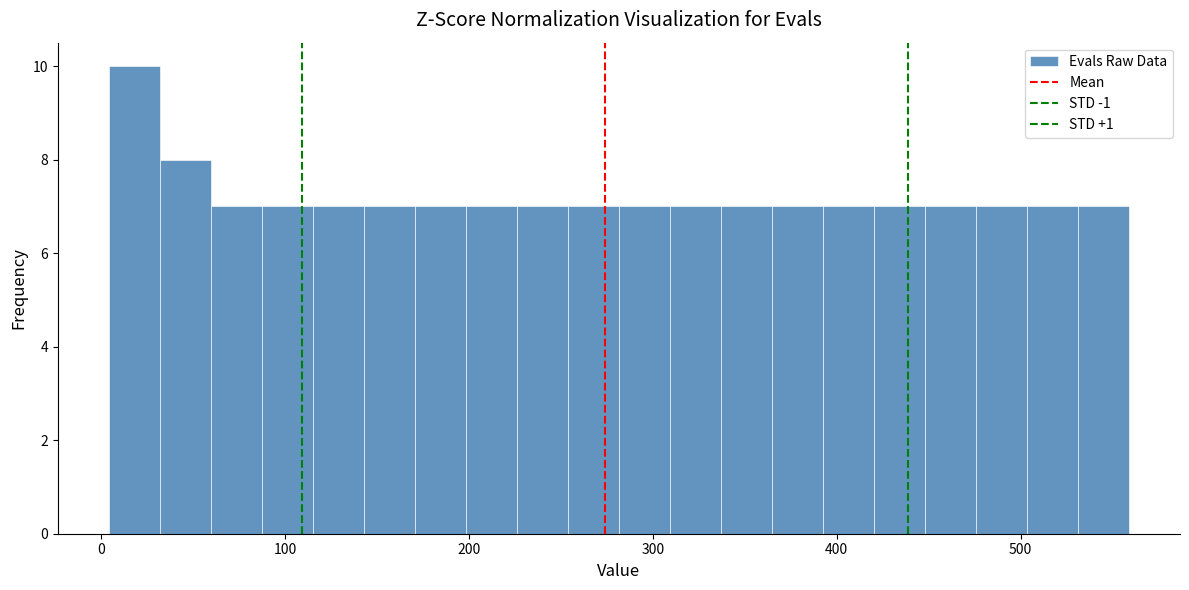

Around what value on the x-axis is the tallest bar? Give the approximate position of its centre, as read against the axis.

20